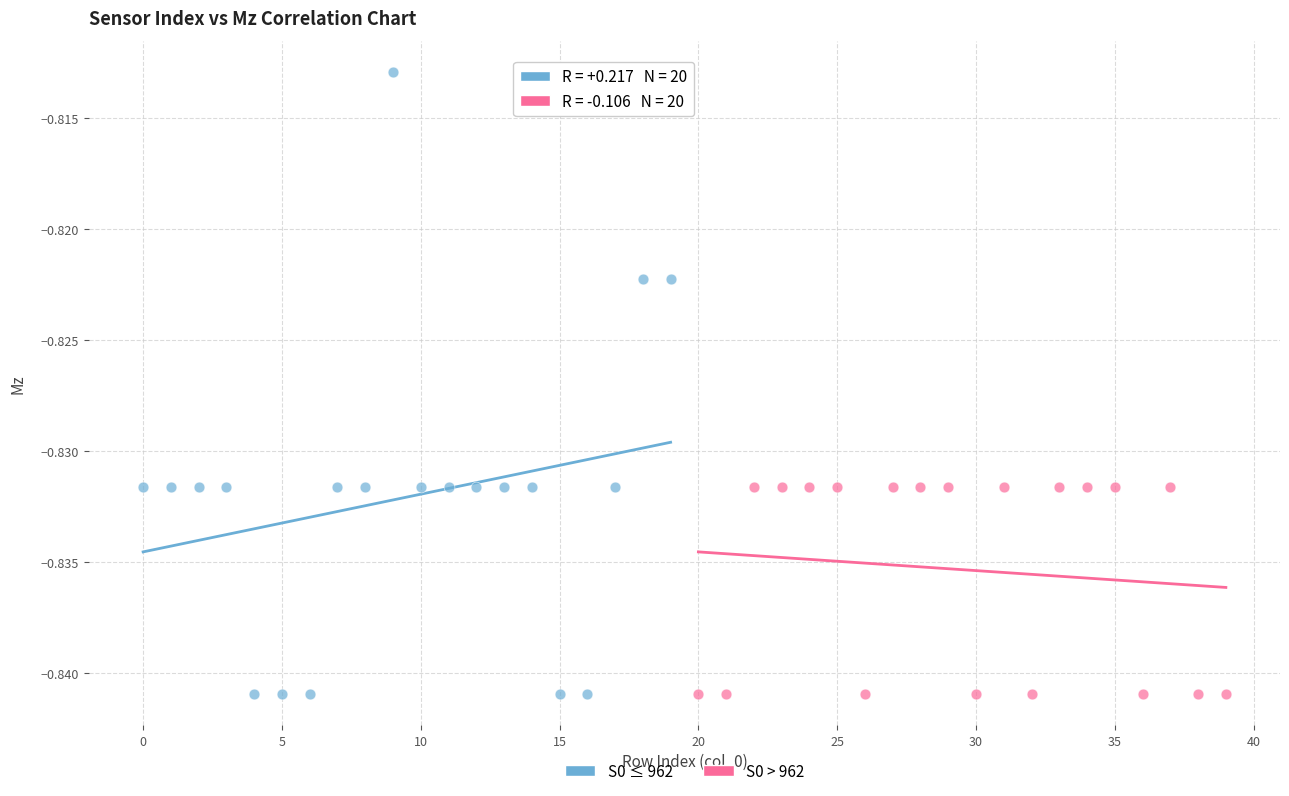

Which series contains the highest Y value?

S0 ≤ 962